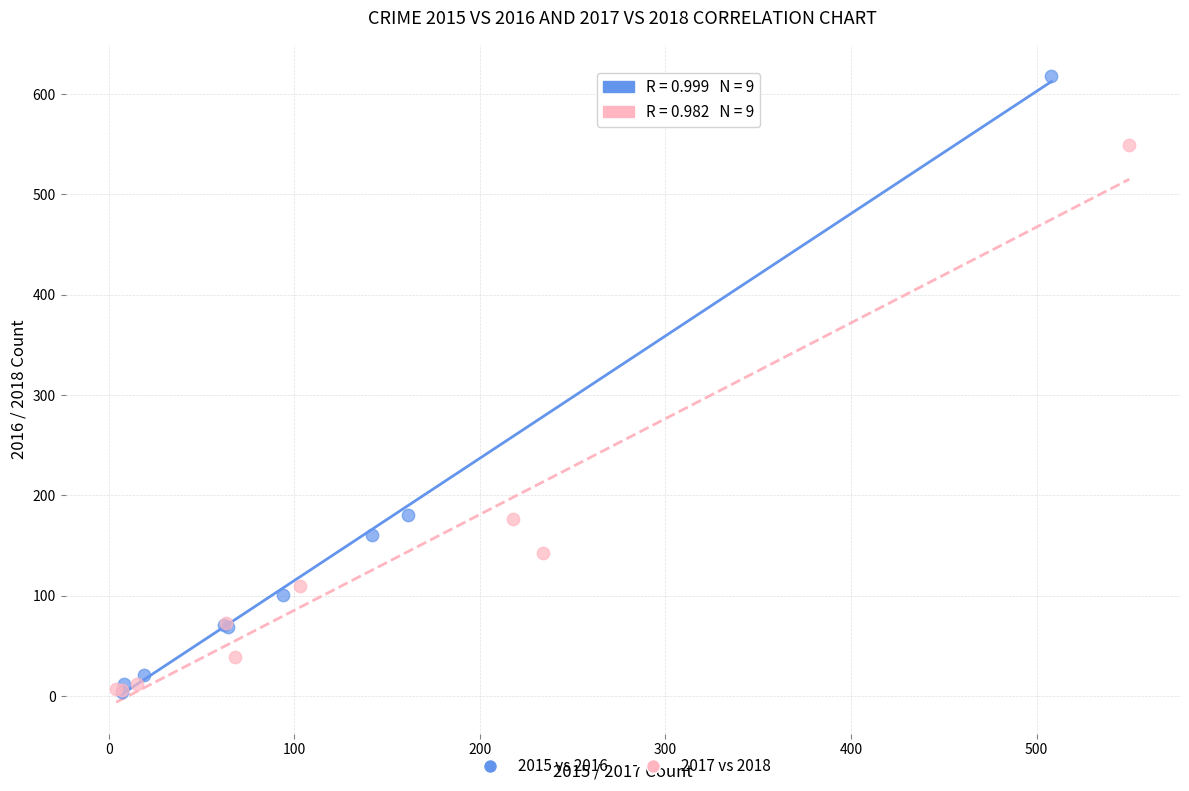

What are all the series names shown in the legend?

2015 vs 2016, 2017 vs 2018